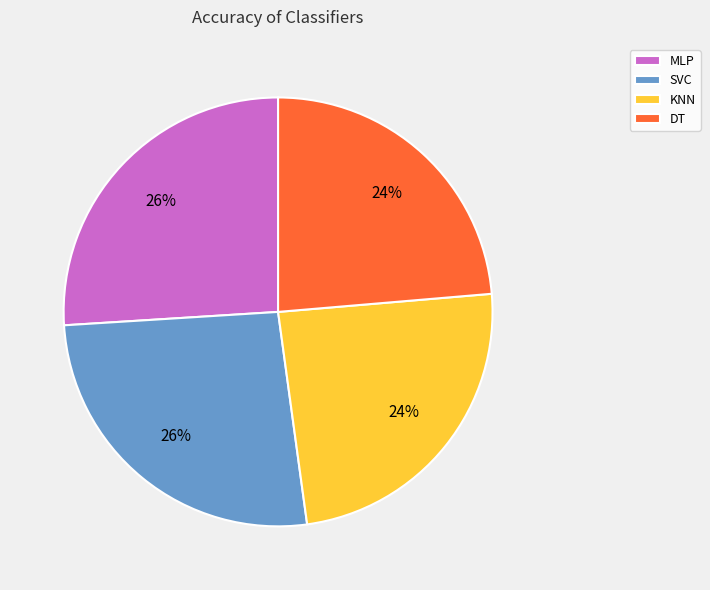

To the nearest percent, what portion does MLP represent?

26%